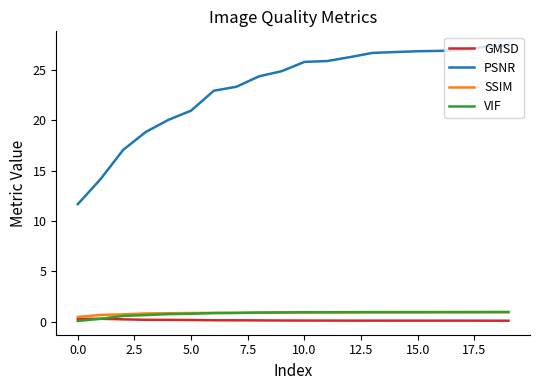

True or false: GMSD and PSNR cross at least once.

False